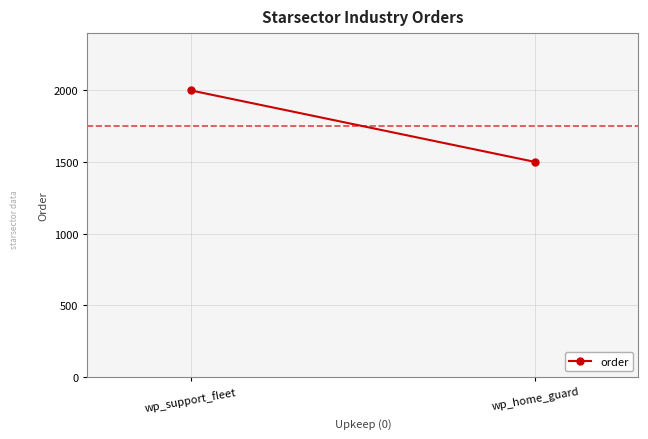

What is the minimum value shown in the chart?

1500